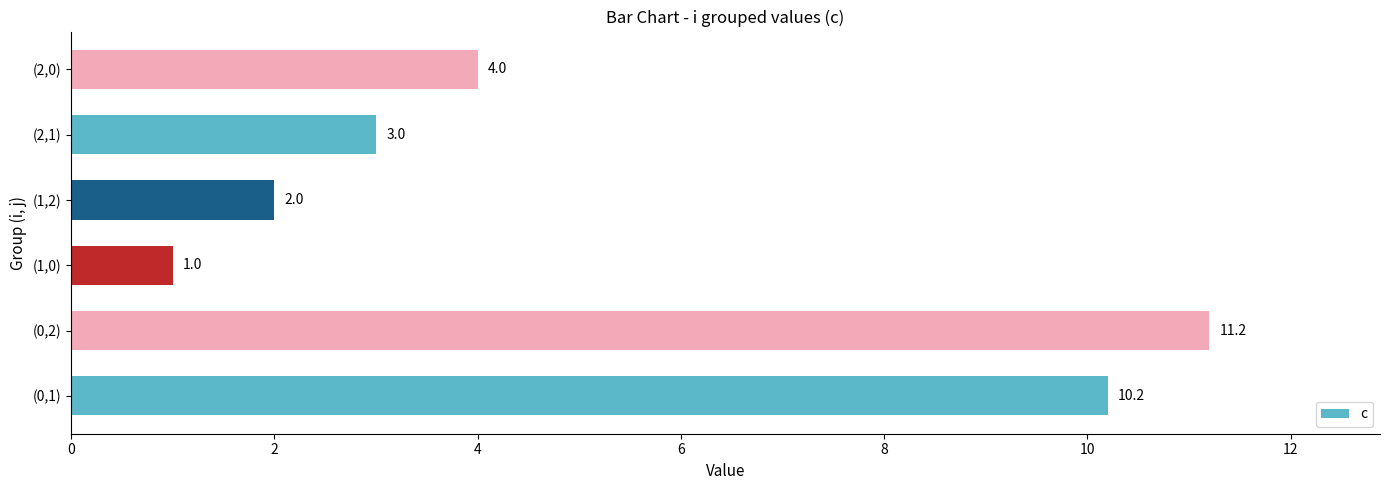

What is the average value?

5.2